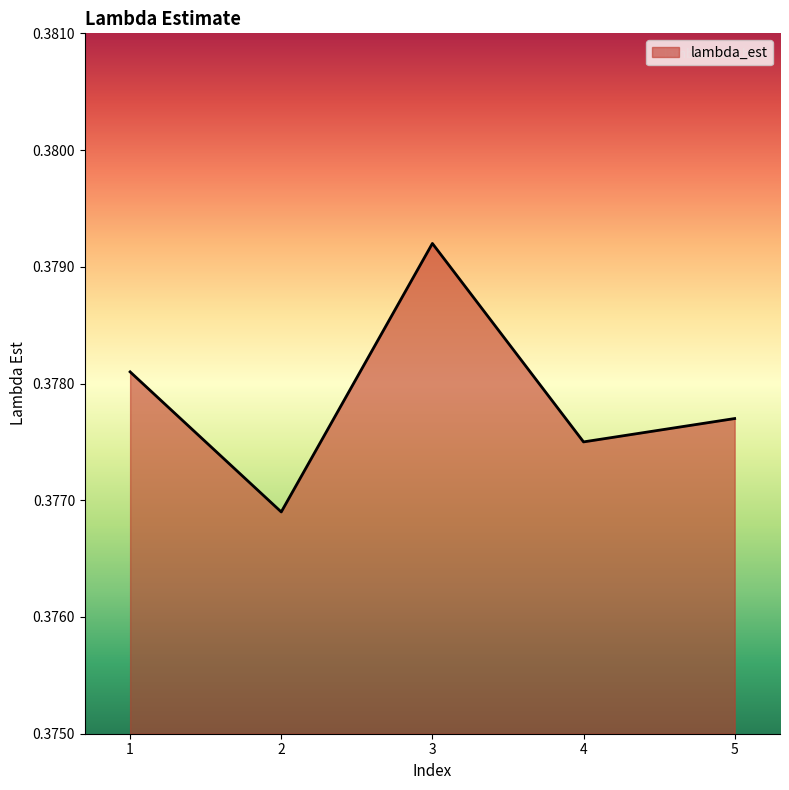

True or false: the data shows 0.2 at 1.

False